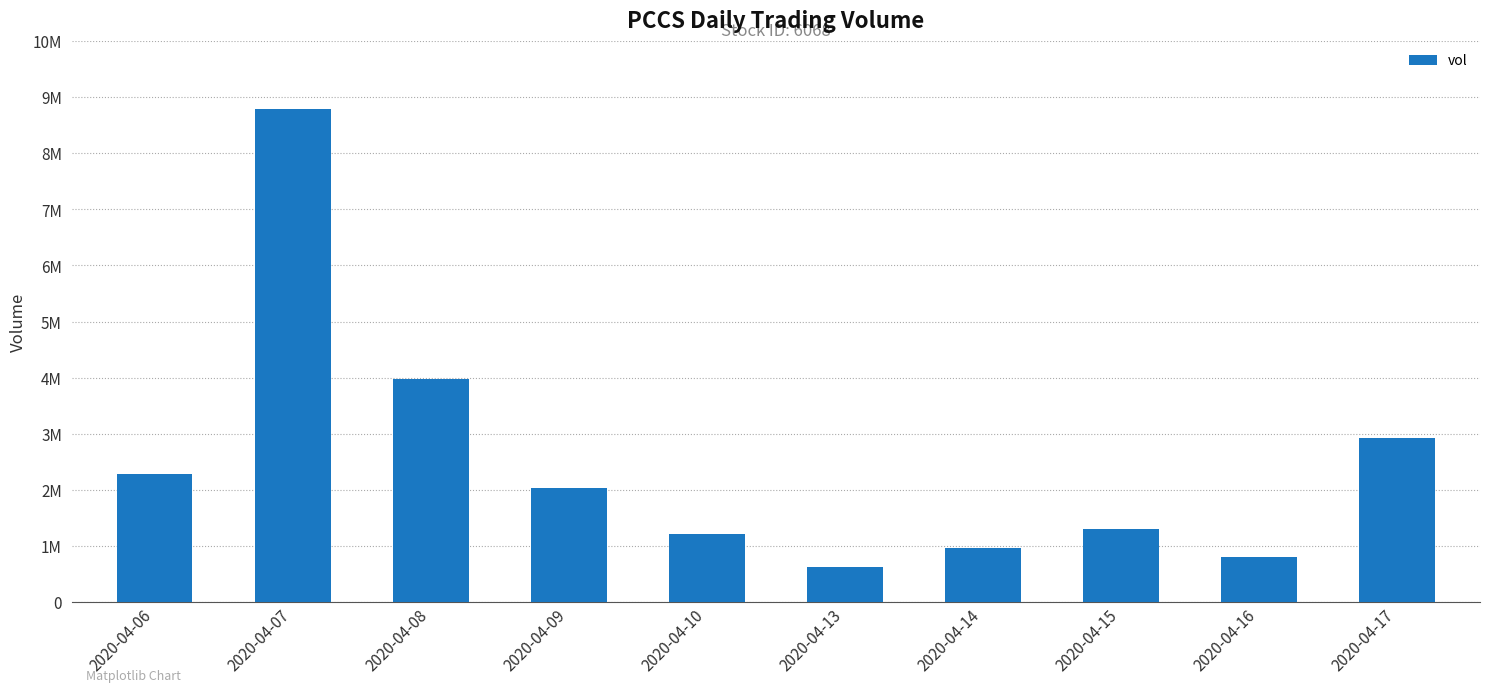

What is the value of the 7th bar from the left?

967200